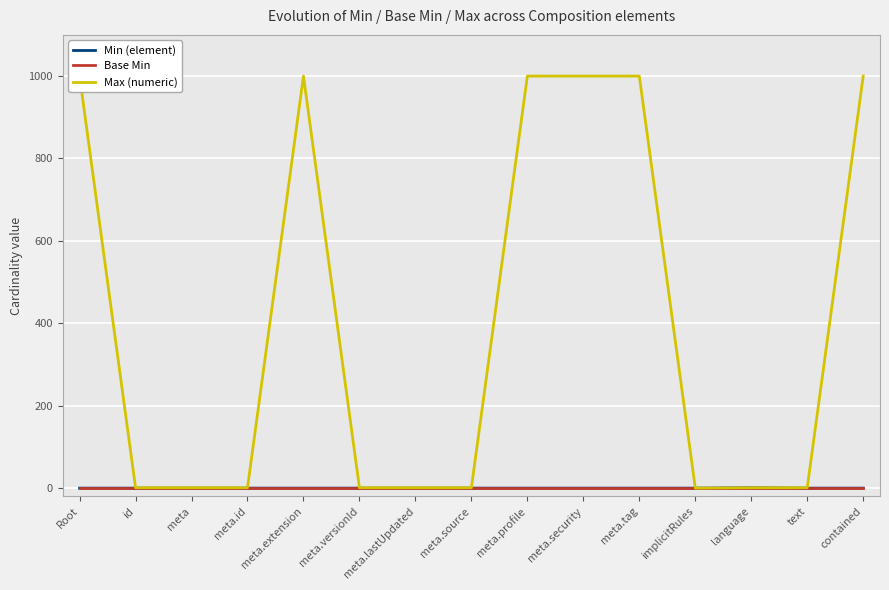

What position from the right is meta.profile?

7